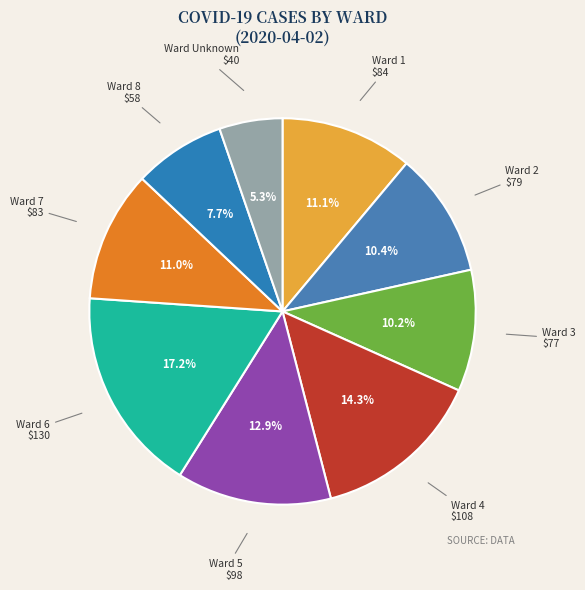

Count the number of slices in the pie.

9